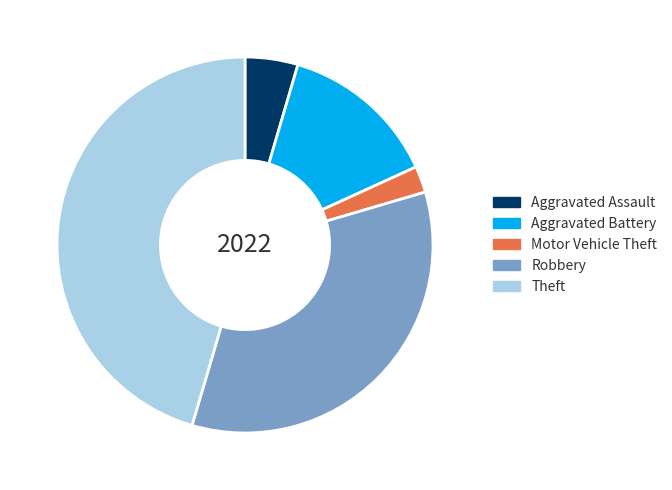

Rank the categories by value from highest to lowest.

Theft, Robbery, Aggravated Battery, Aggravated Assault, Motor Vehicle Theft